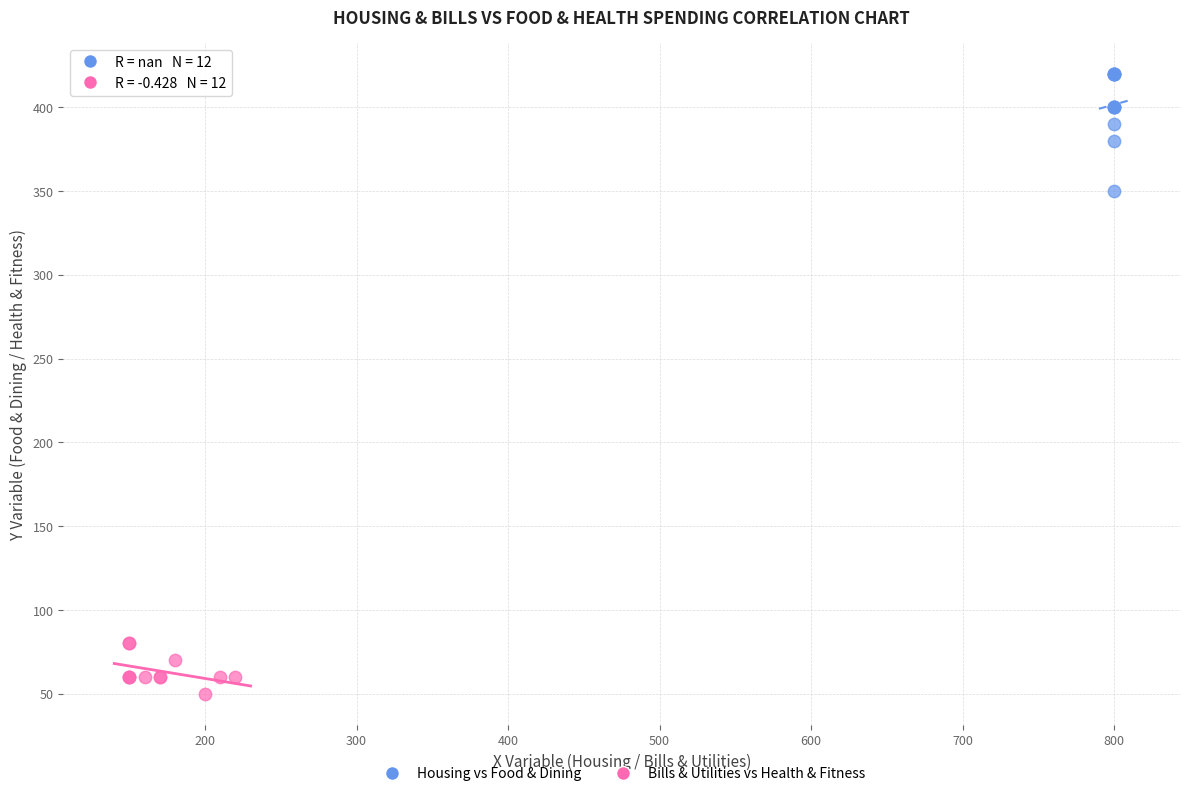

Which series reaches the minimum Y coordinate?

Bills & Utilities vs Health & Fitness